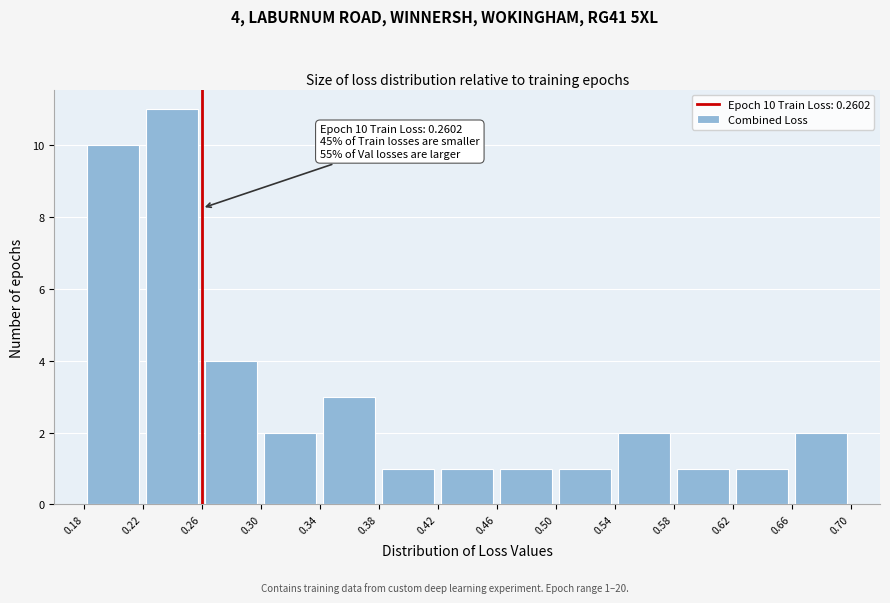

Over which range of the x-axis is the bar tallest?

0.22 to 0.26